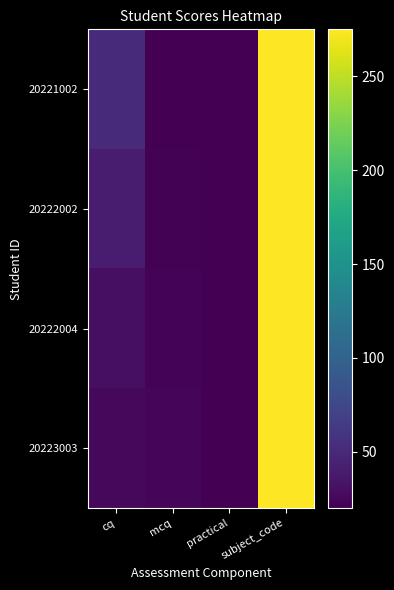

Which category has the highest value across all series?

subject_code